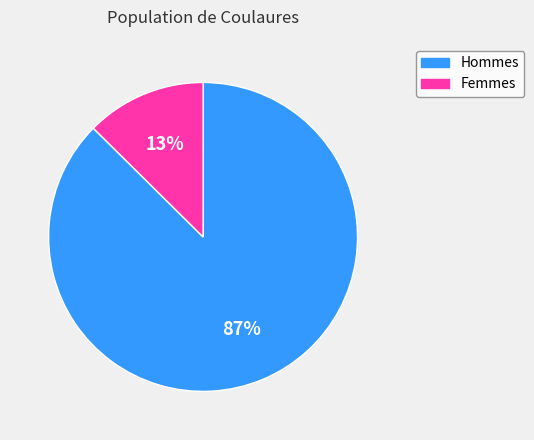

The Hommes slice represents 76% of the pie. True or false?

False